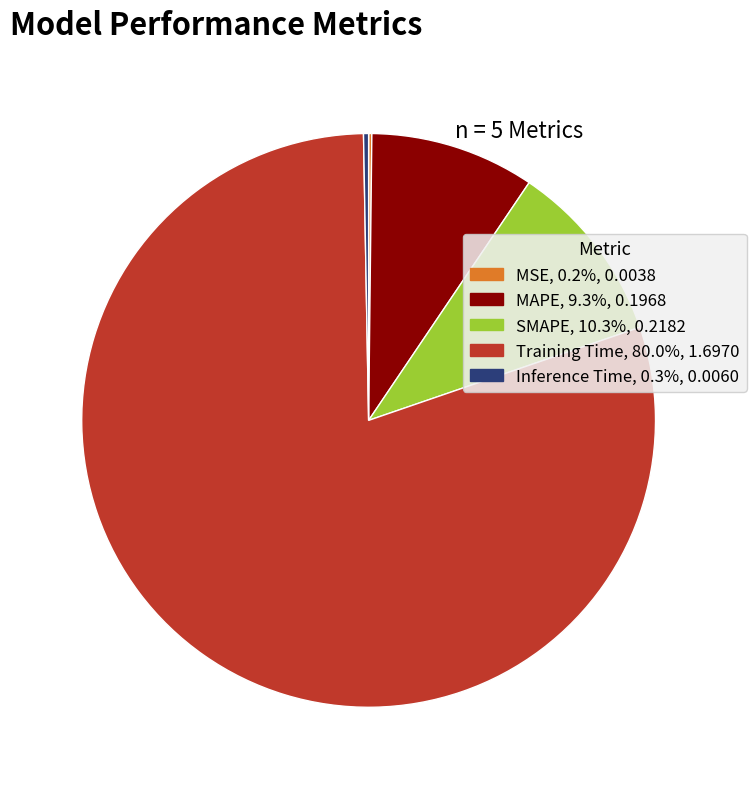

Does any single category account for the majority?

Yes